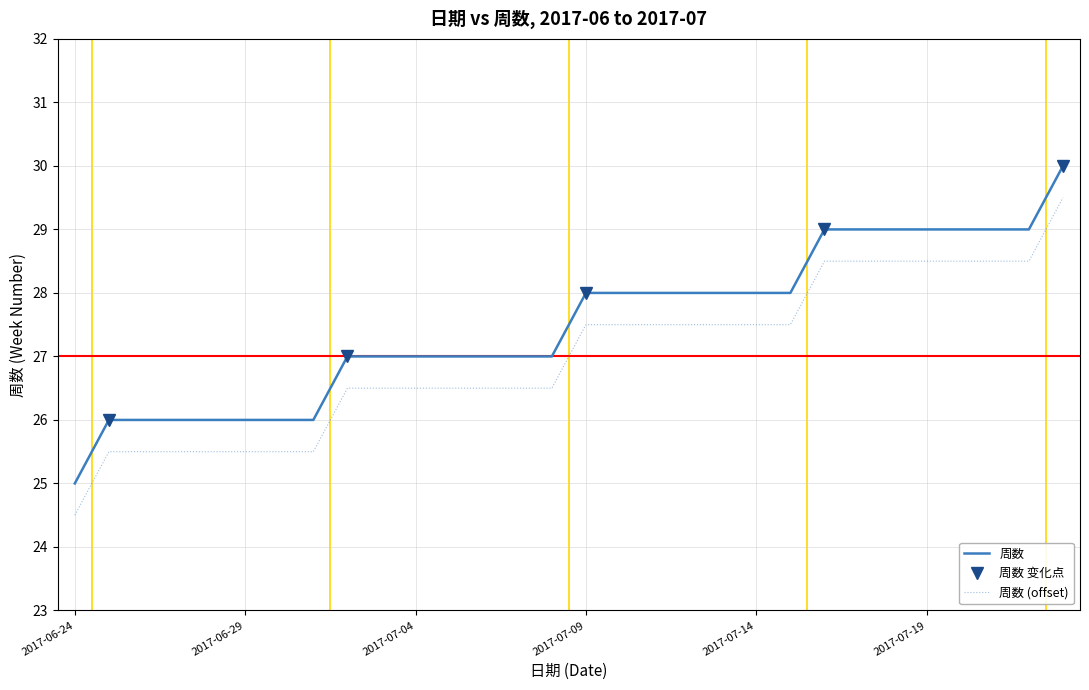

What is the greatest value displayed?

30